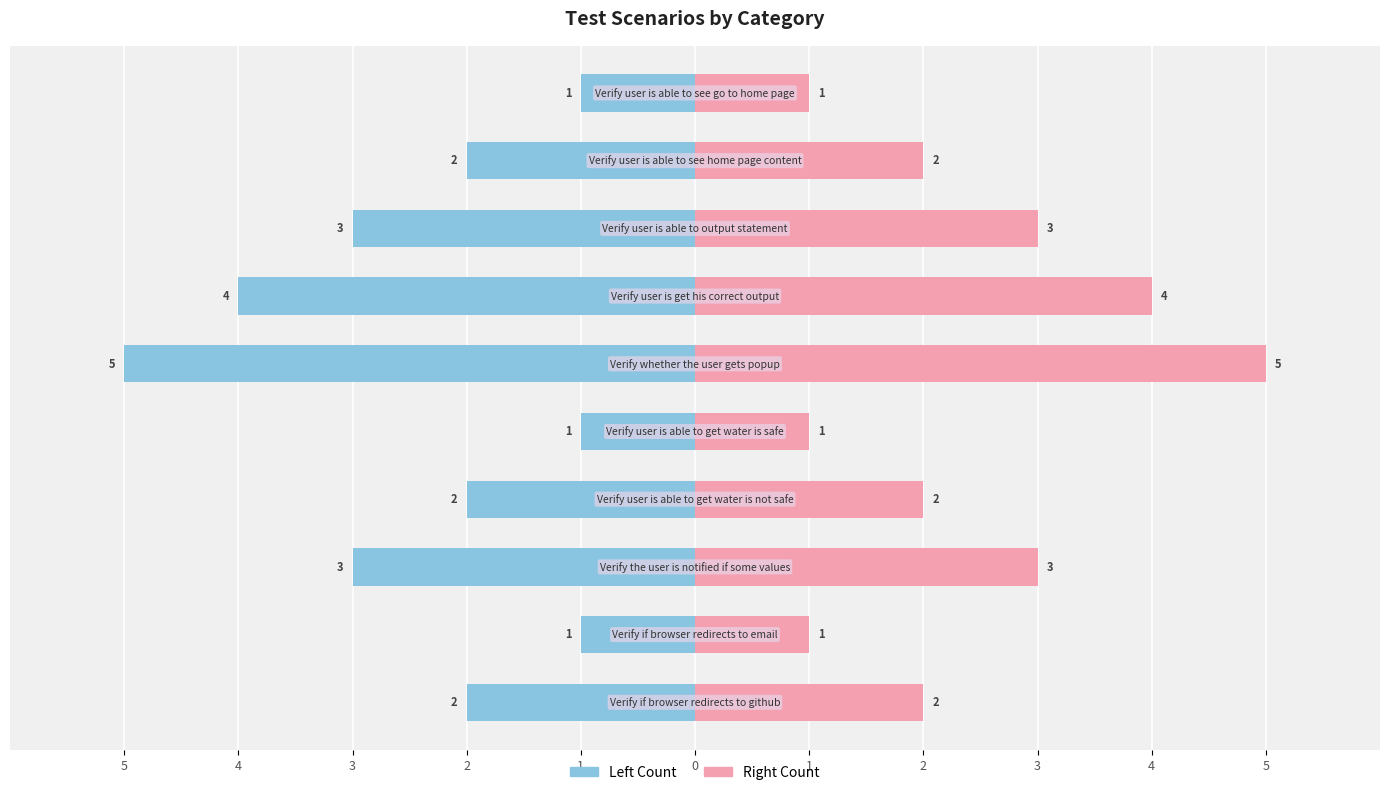

Are the bars horizontal?

Yes